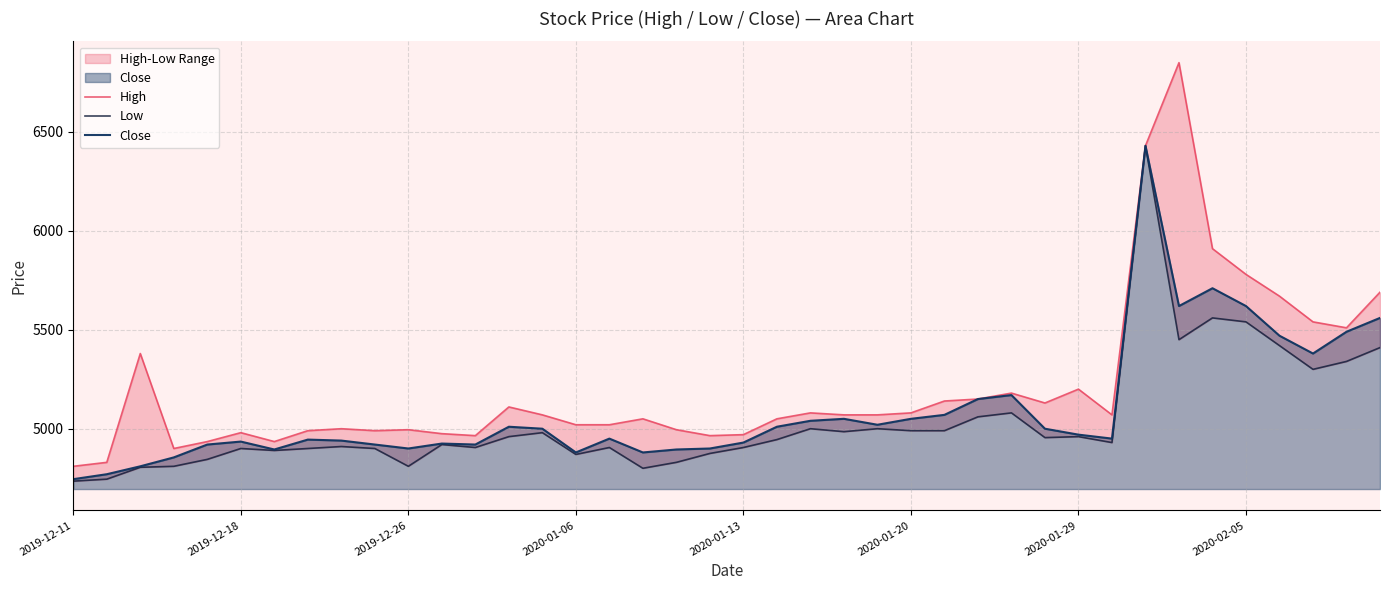

The value of Close at 2020-02-05 is 5620. True or false?

True